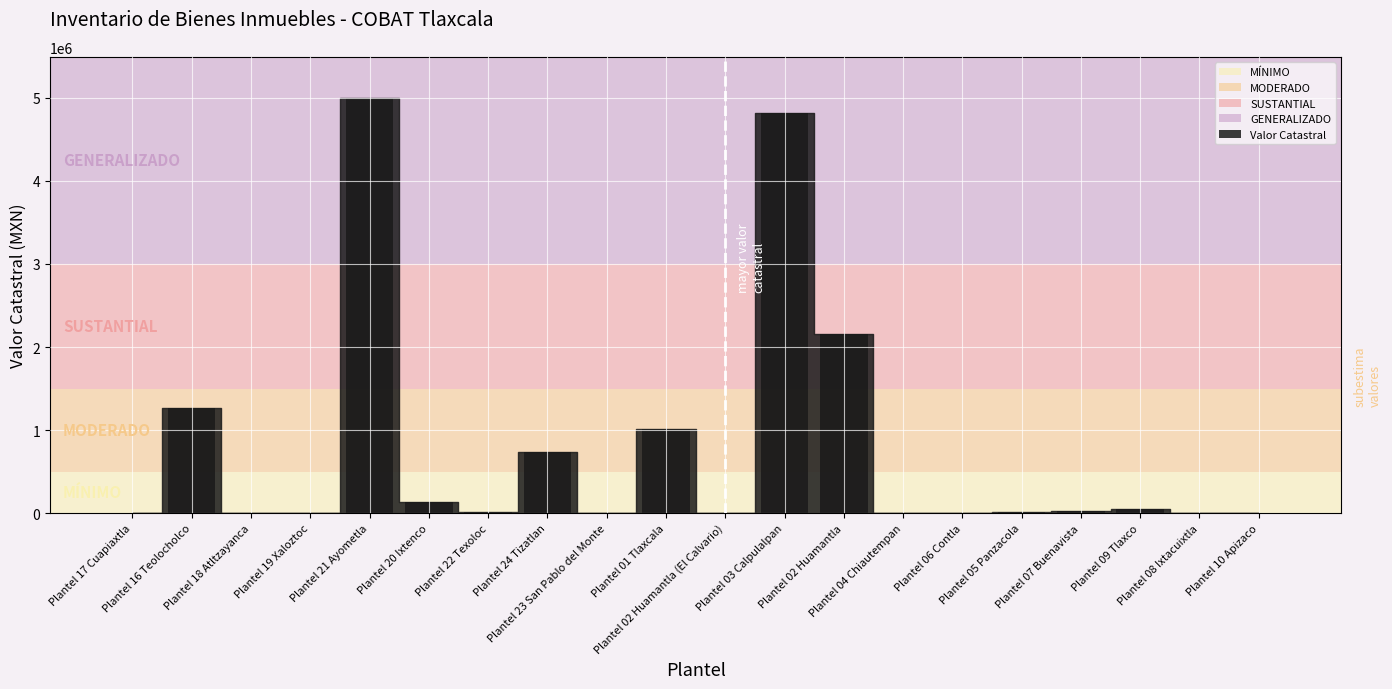

Are the bars horizontal?

No